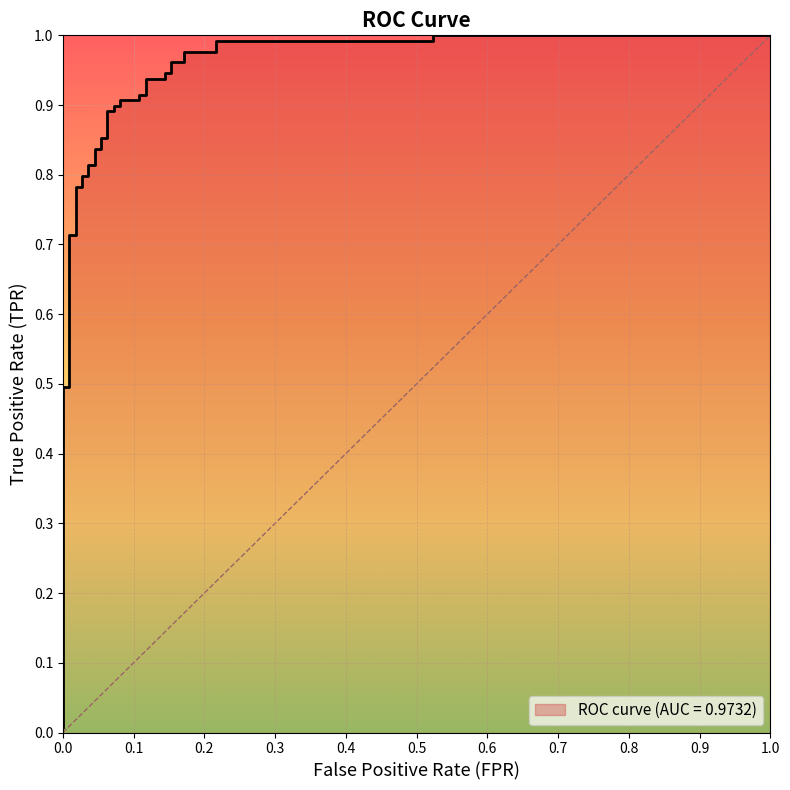

Reading left to right, list all the values displayed in this chart.

0.0	0.5	0.5	0.7	0.7	0.8	0.8	0.8	0.8	0.8	0.8	0.8	0.8	0.9	0.9	0.9	0.9	0.9	0.9	0.9	0.9	0.9	0.9	0.9	0.9	0.9	0.9	1.0	1.0	1.0	1.0	1.0	1.0	1.0	1.0